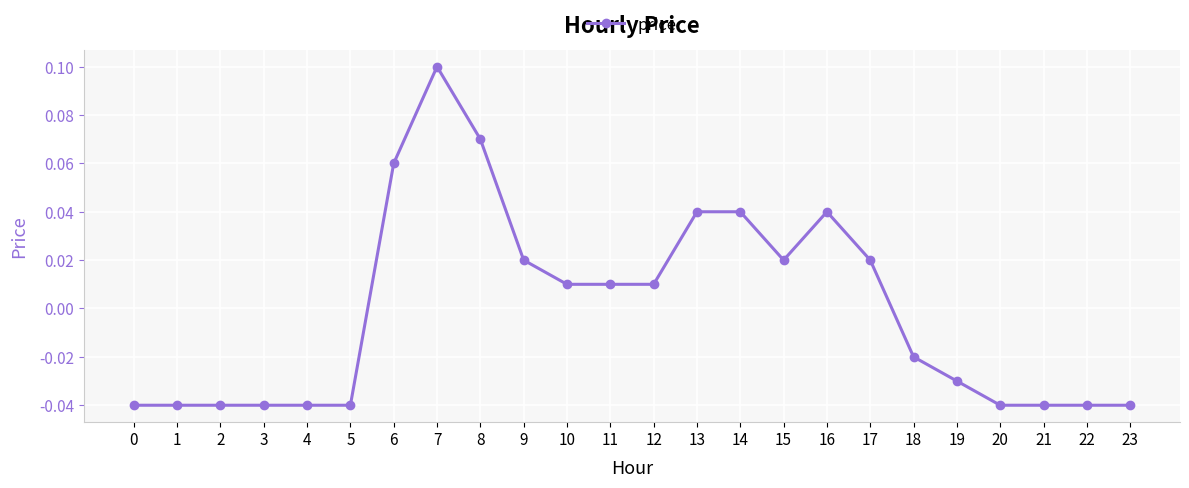

True or false: the data shows 0.1 at 8.

True